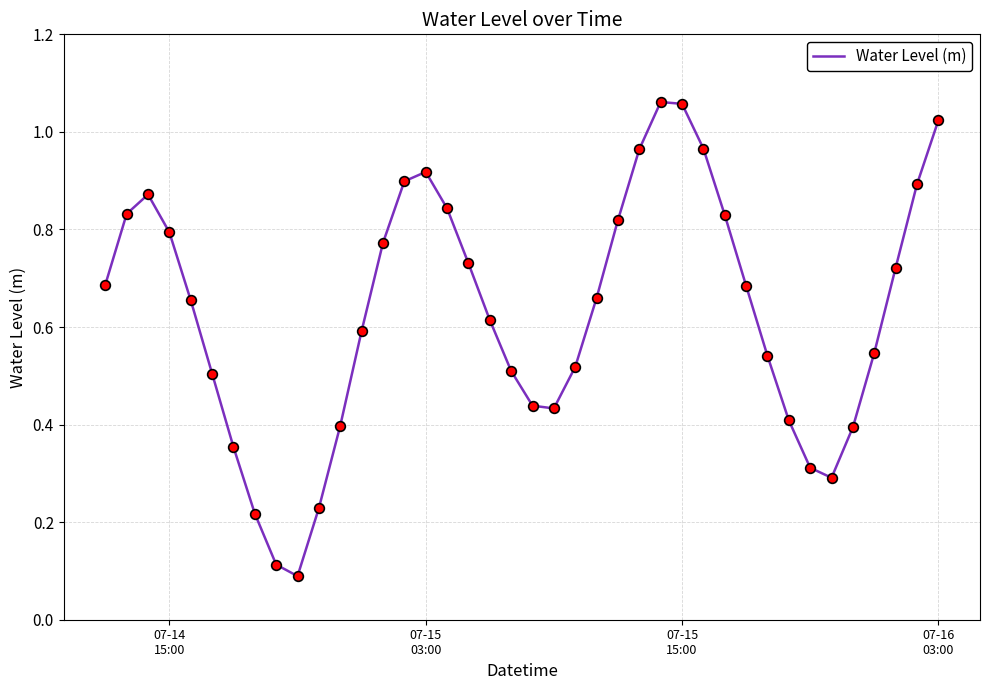

What is the value of the 27th point from the left?

1.1